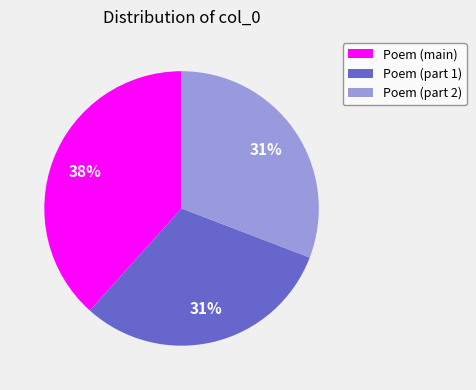

How many segments does this pie chart have?

3